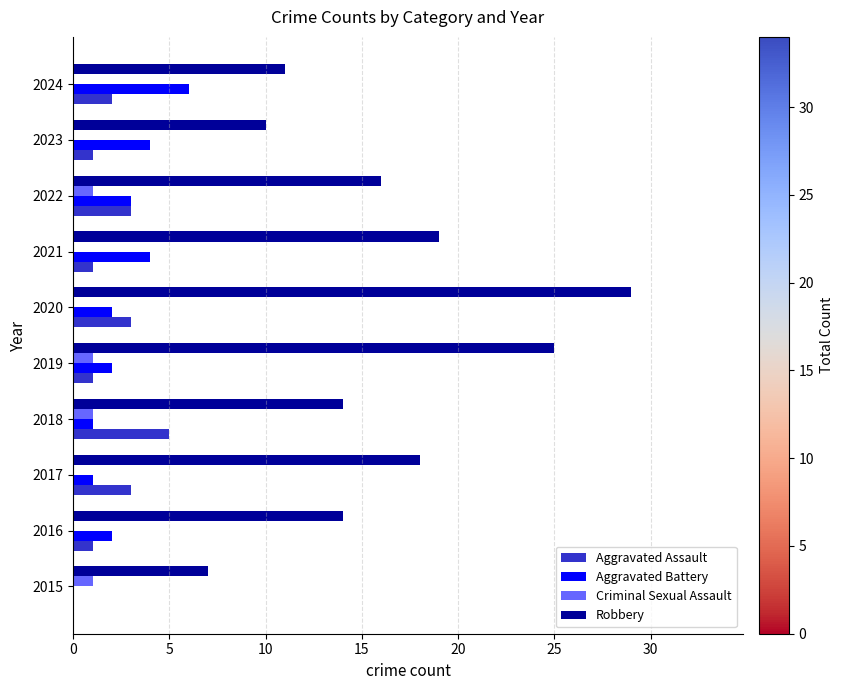

Which series has the largest range (max minus min)?

Robbery